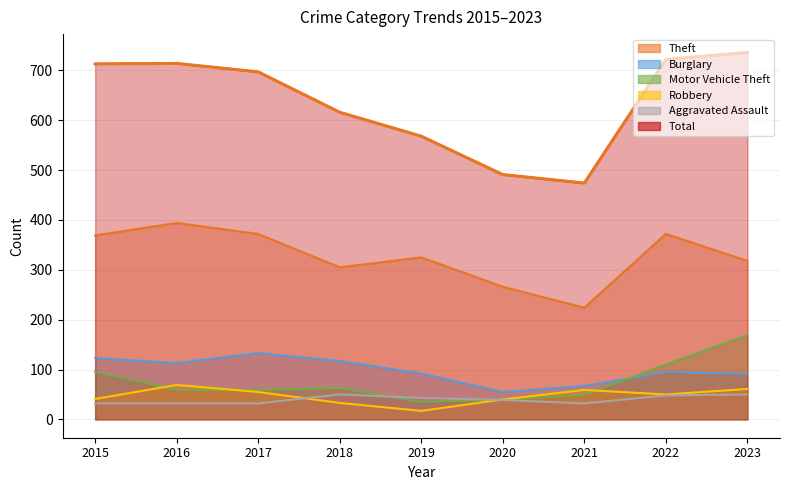

At which label does Burglary first exceed 95?

2015